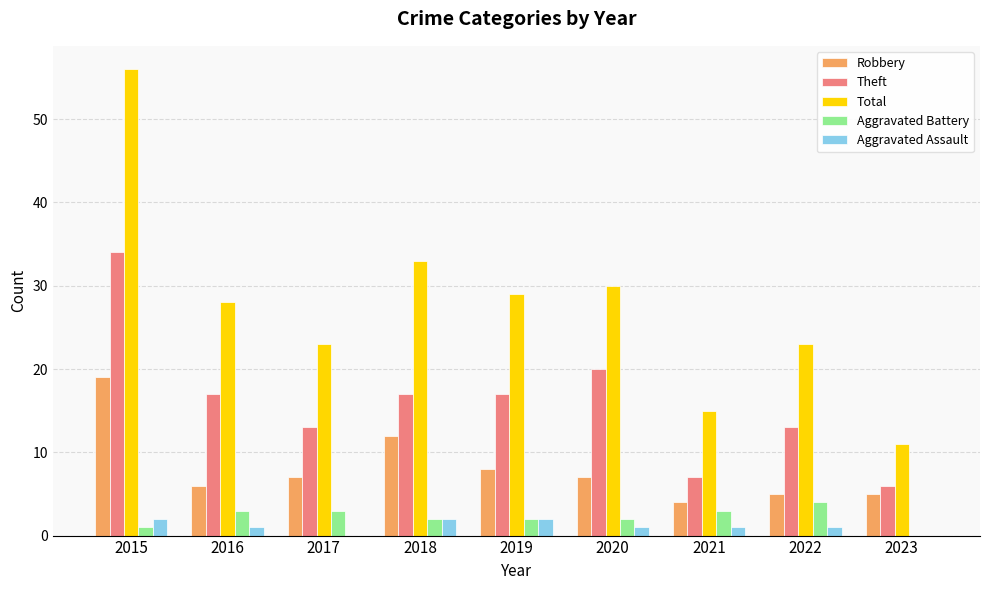

Count the number of data series in this chart.

5